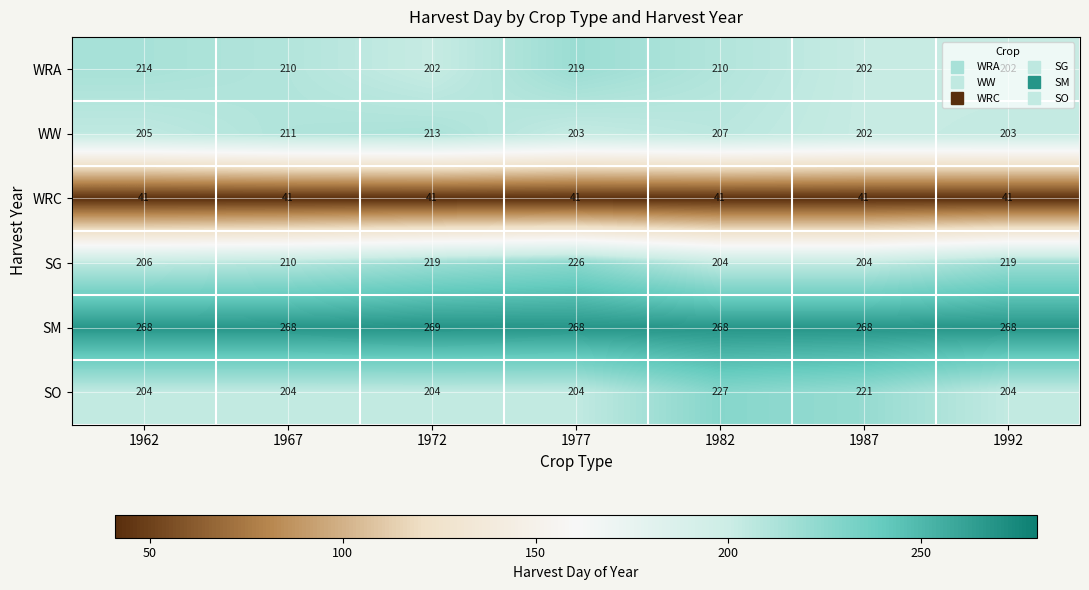

Between 1962 and 1992, which series saw the biggest shift?

SG